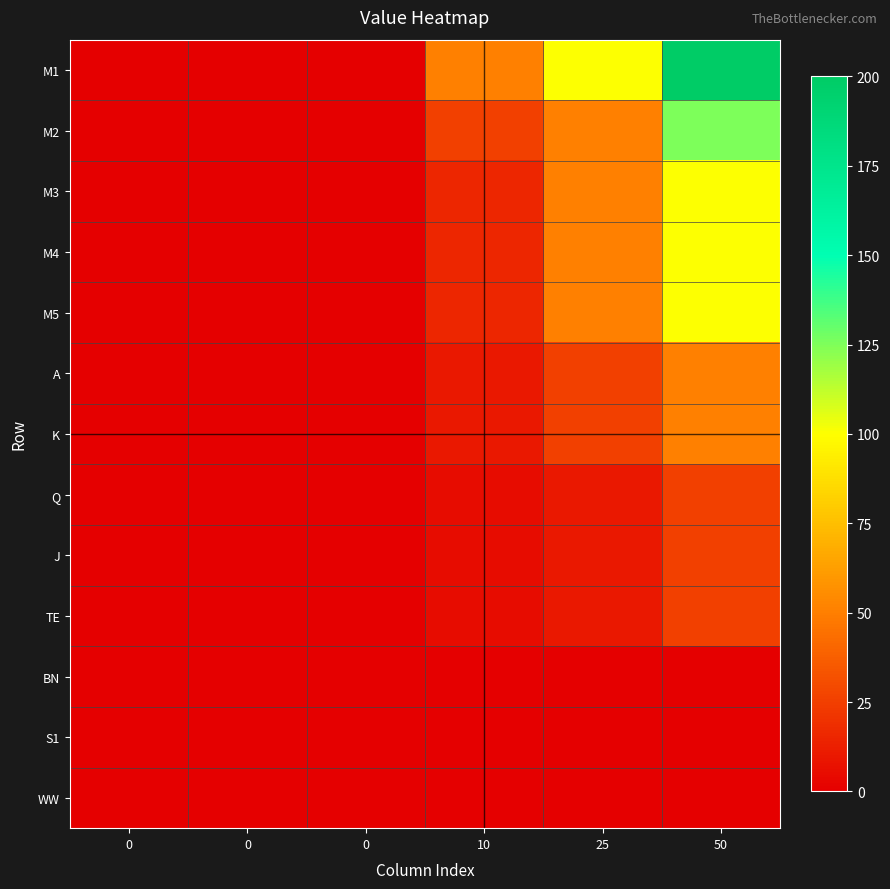

Reading left to right, list all the values displayed in this chart.

M1: 0=0	0=0	0=0	10=50	25=100	50=200
M2: 0=0	0=0	0=0	10=25	25=50	50=125
M3: 0=0	0=0	0=0	10=15	25=50	50=100
M4: 0=0	0=0	0=0	10=15	25=50	50=100
M5: 0=0	0=0	0=0	10=15	25=50	50=100
A: 0=0	0=0	0=0	10=10	25=25	50=50
K: 0=0	0=0	0=0	10=10	25=25	50=50
Q: 0=0	0=0	0=0	10=5	25=10	50=25
J: 0=0	0=0	0=0	10=5	25=10	50=25
TE: 0=0	0=0	0=0	10=5	25=10	50=25
BN: 0=0	0=0	0=0	10=0	25=0	50=0
S1: 0=0	0=0	0=0	10=0	25=0	50=0
WW: 0=0	0=0	0=0	10=0	25=0	50=0